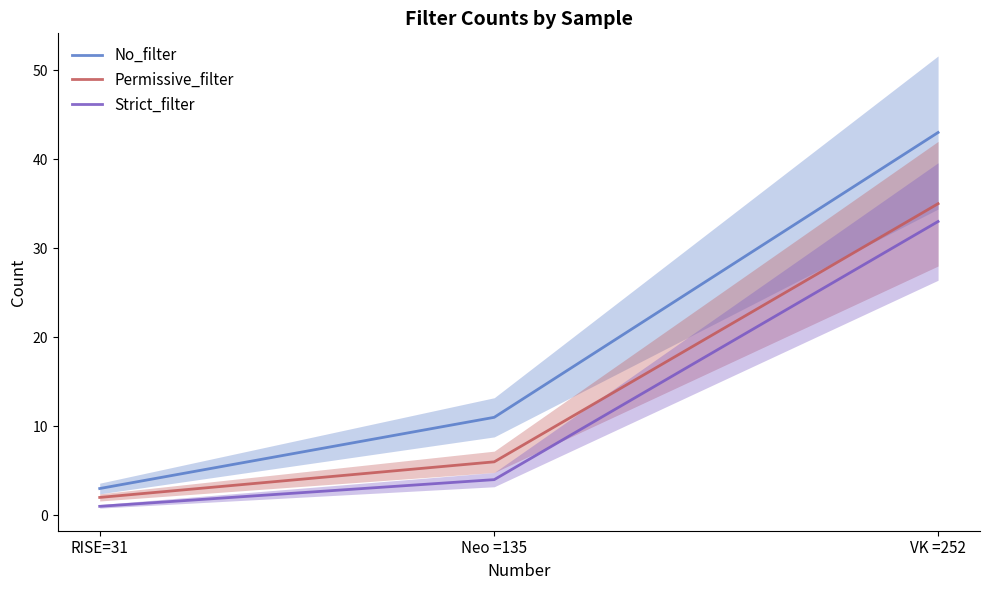

What is the label of the 2nd point from the left?

Neo =135